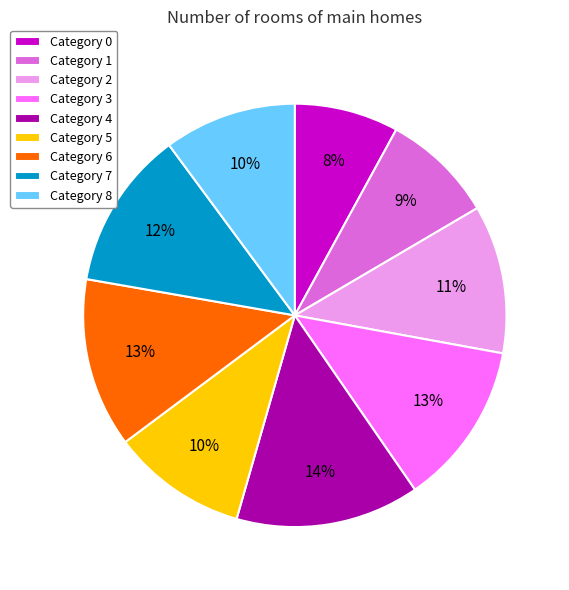

To the nearest percent, what portion does Category 0 represent?

8%